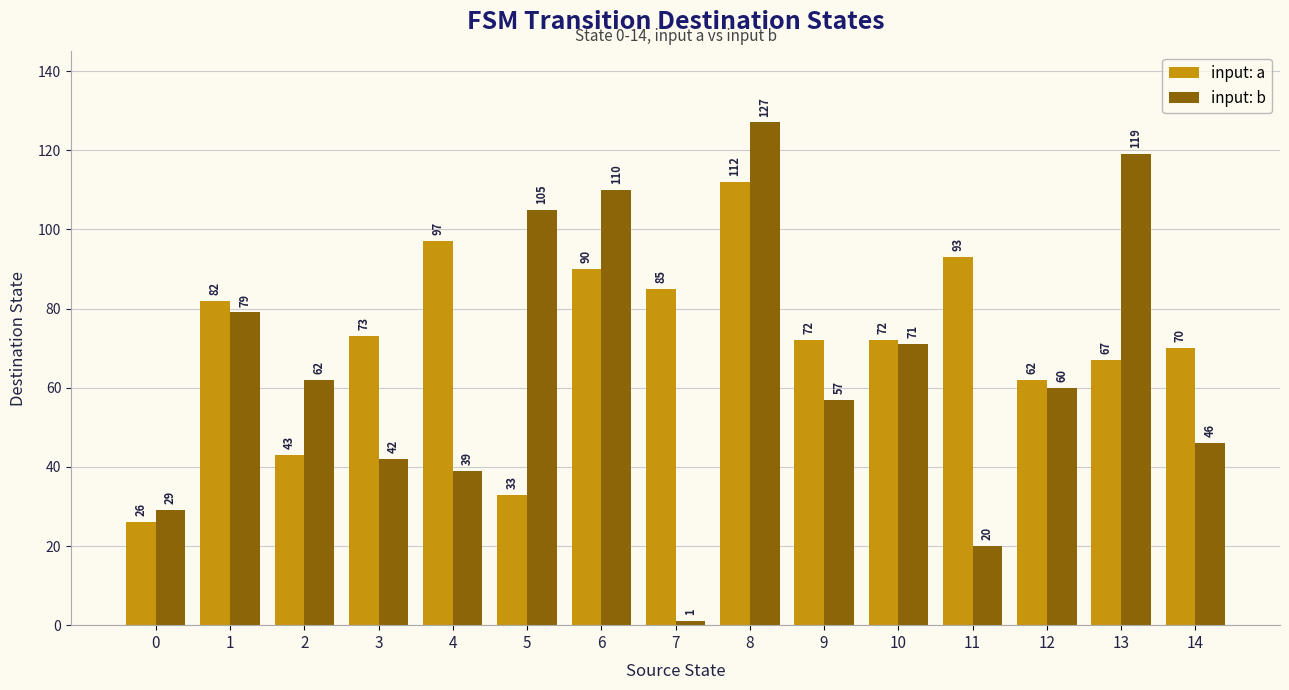

At which category is the sum across all series the highest?

8